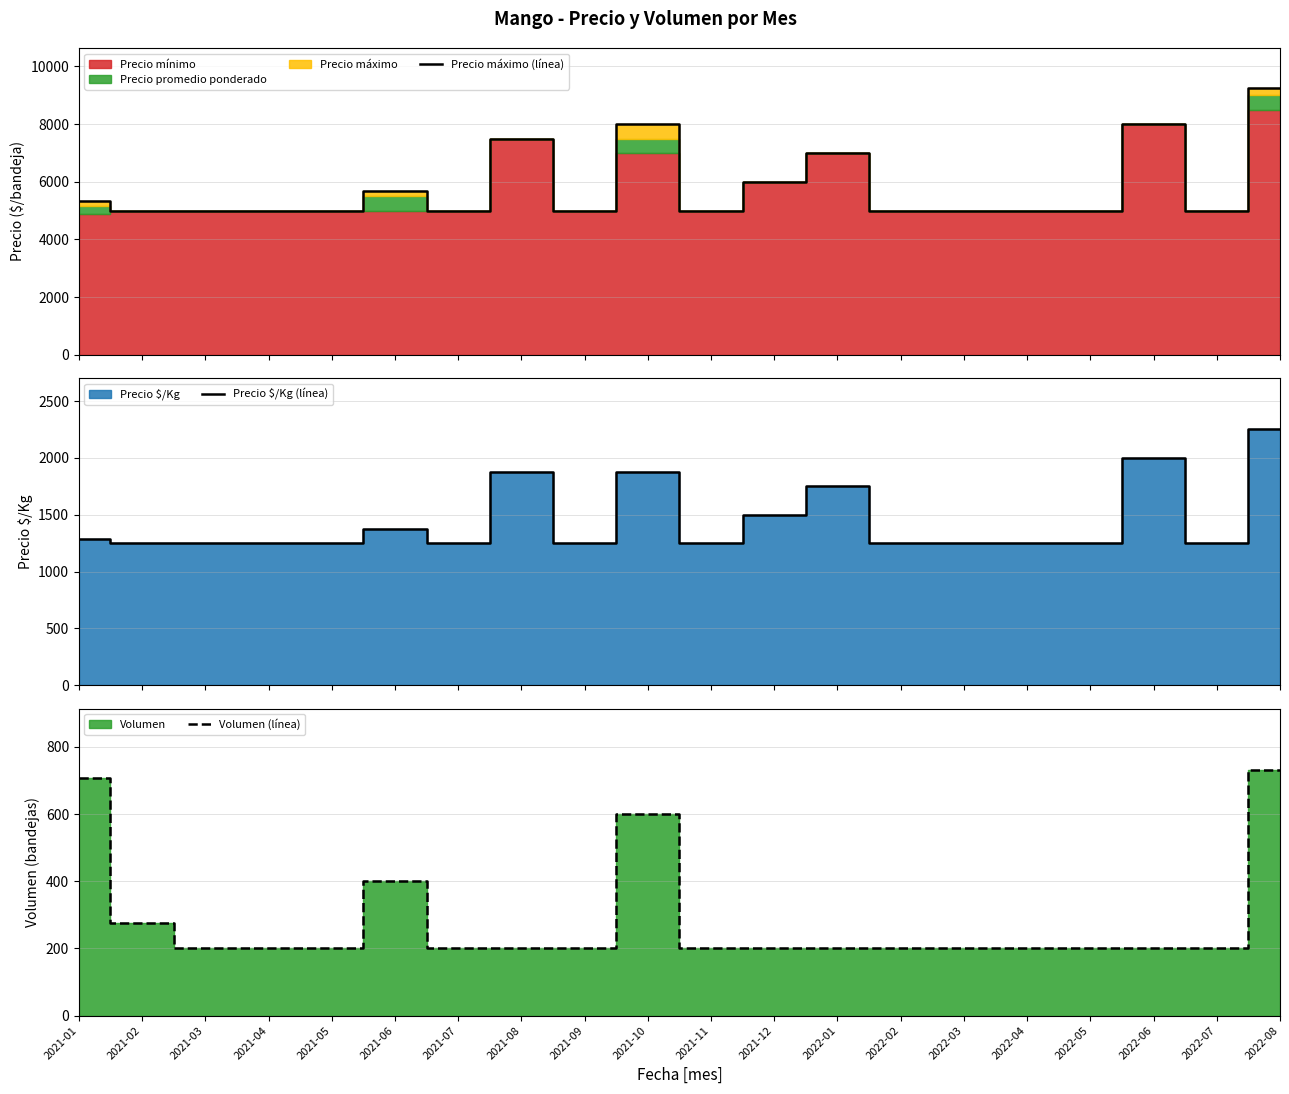

True or false: Volumen (línea) and Precio máximo (línea) cross at least once.

False